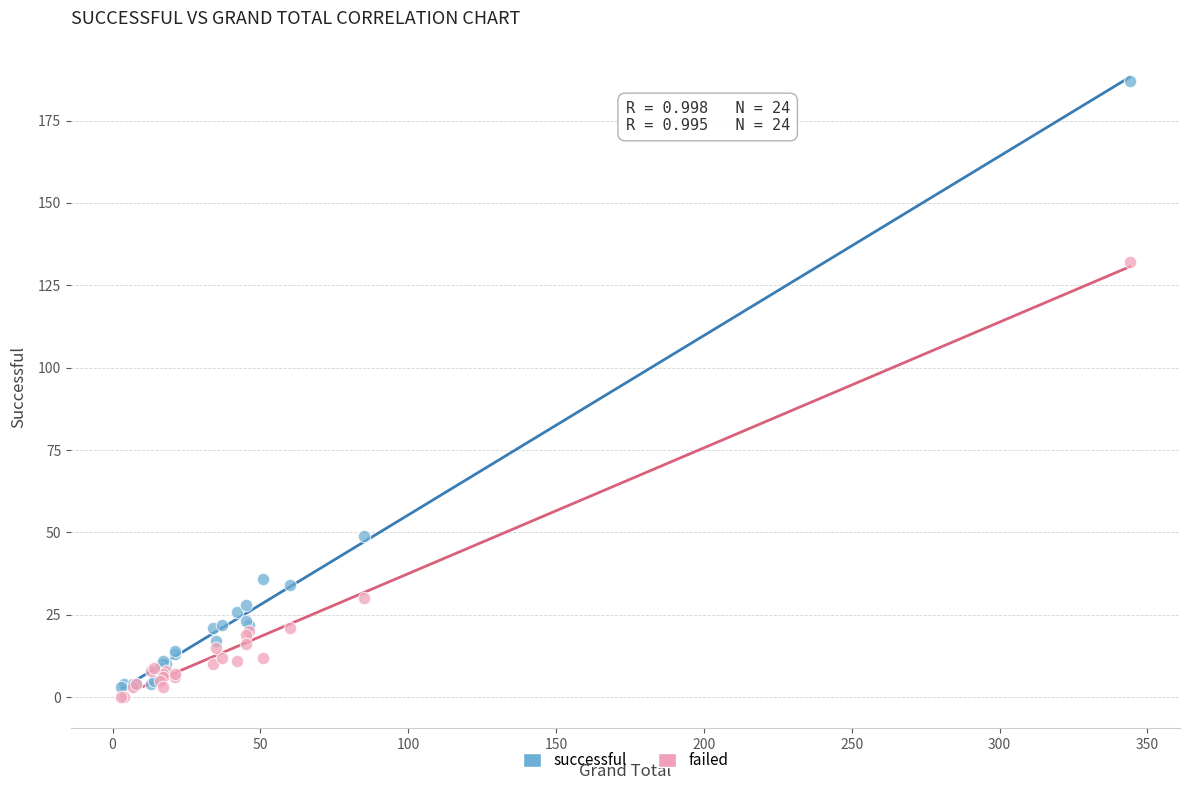

Which series has the largest Y range (max minus min)?

successful